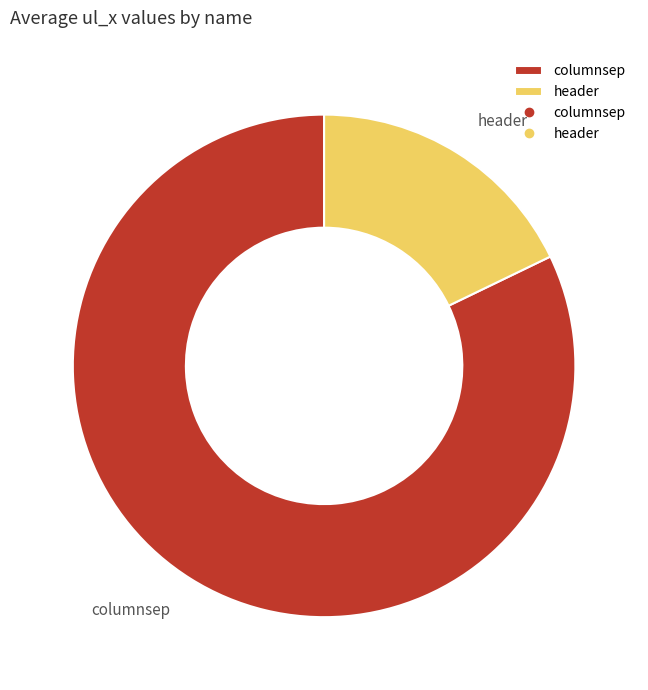

Is the sum of columnsep and header greater than half?

Yes